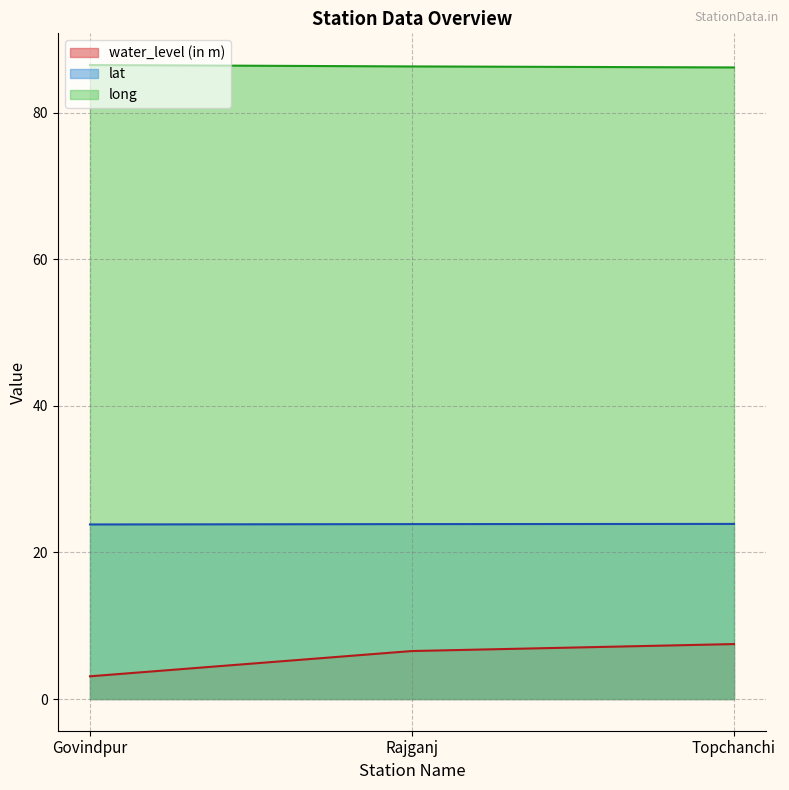

The value of lat at Topchanchi is 5.3. True or false?

False